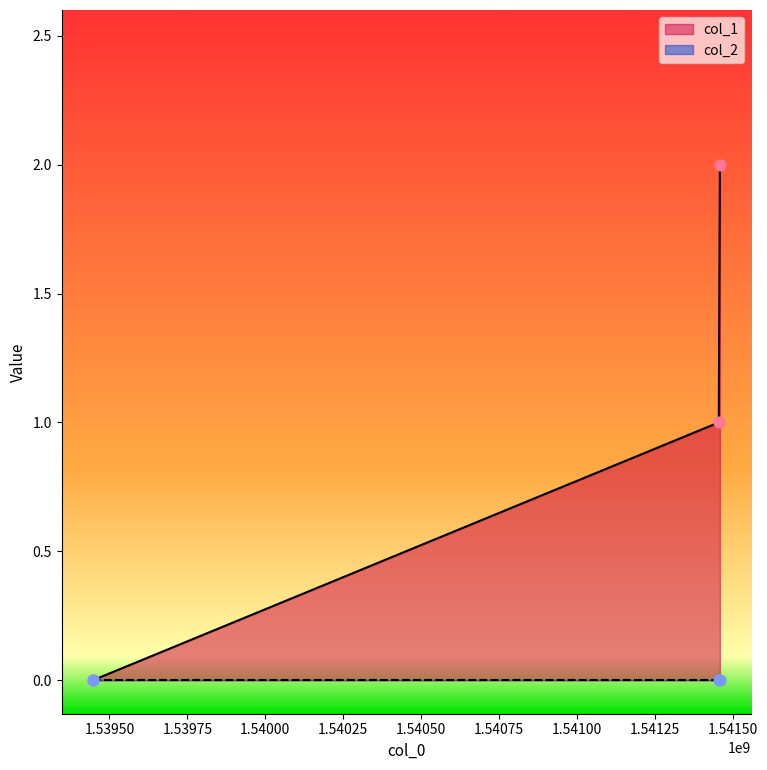

Between 1541459233 and 1541455730, which is larger?

1541459233